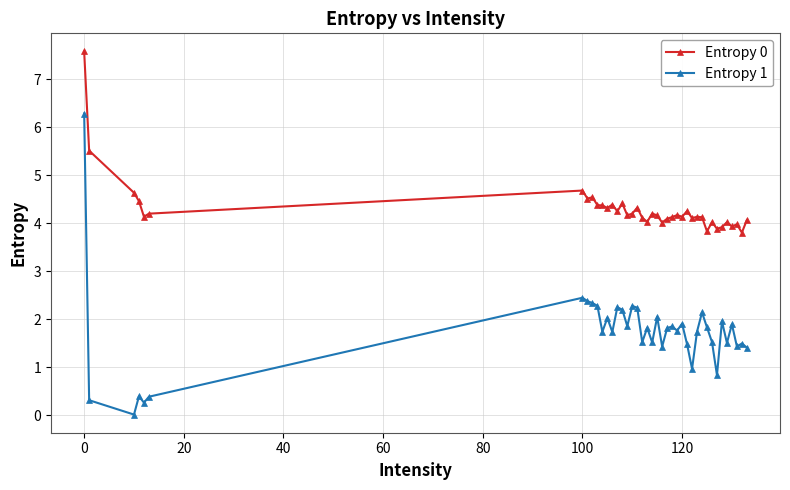

Which series has the widest spread of values?

Entropy 1